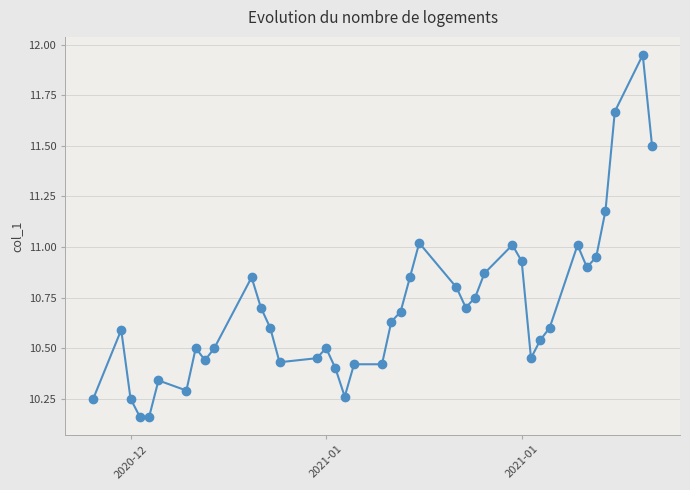

True or false: the data has more than 2 interior local peaks.

True